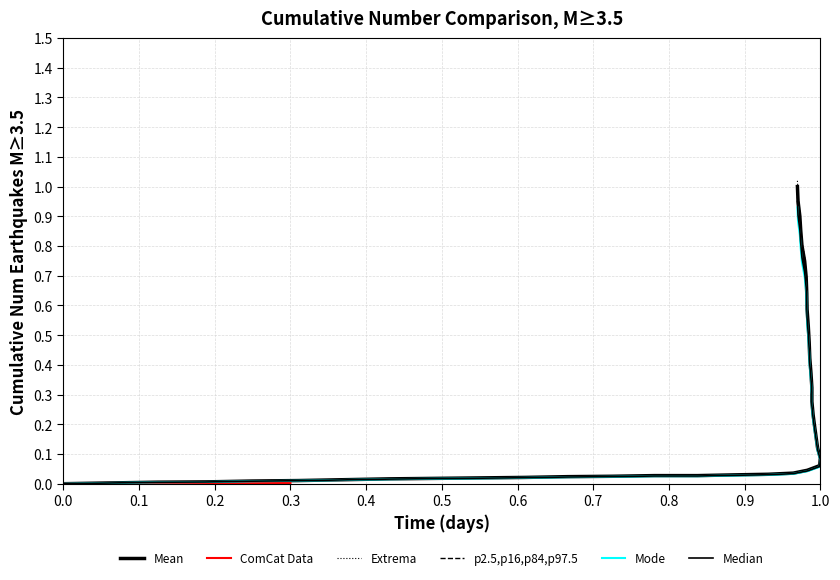

The value at 0.4 is 0.0. True or false?

False